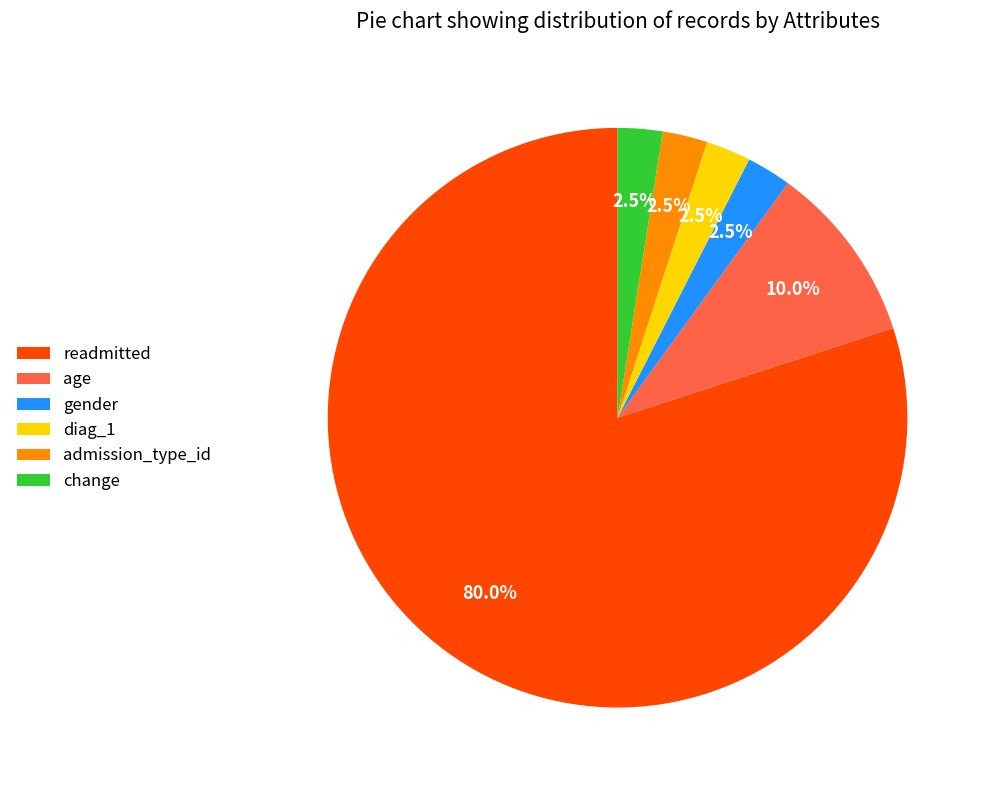

What percentage do age and readmitted together represent?

90.0%